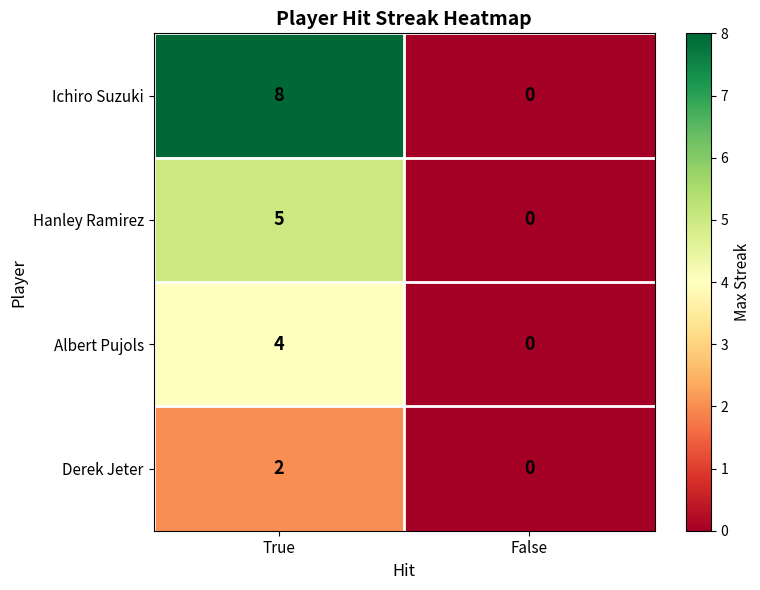

What is the spread (max minus min) of values at True?

6